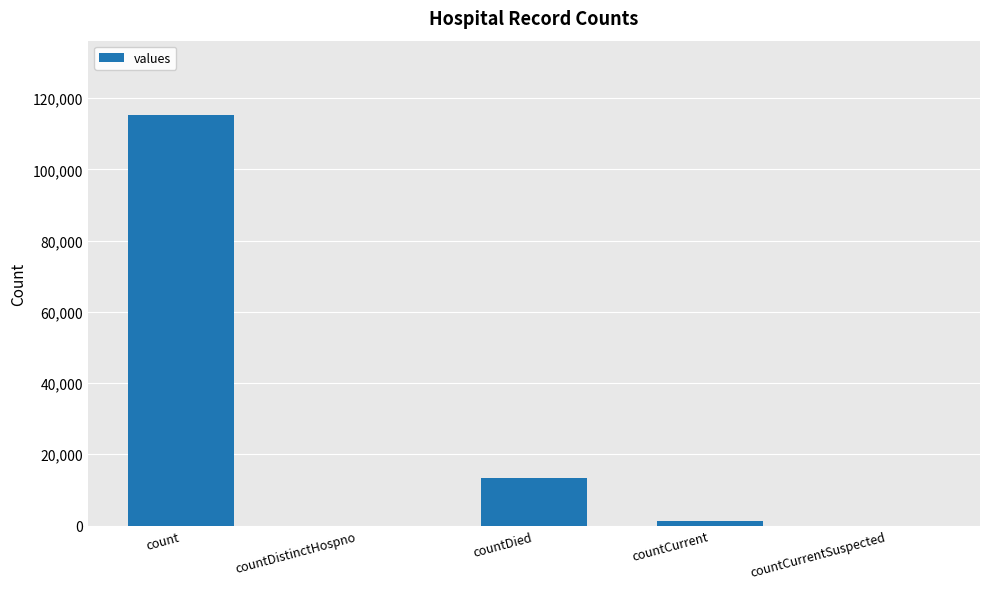

Is it true that the value at count is 115379?

True